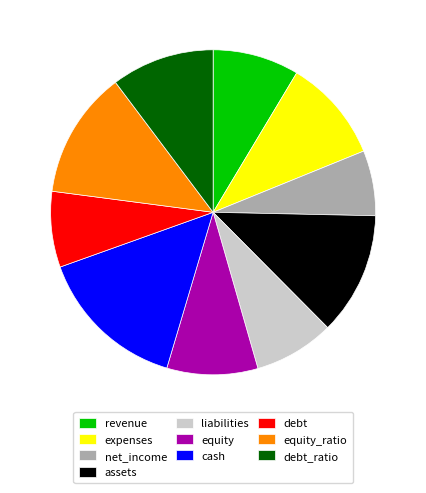

Which category has the biggest portion of the pie?

cash